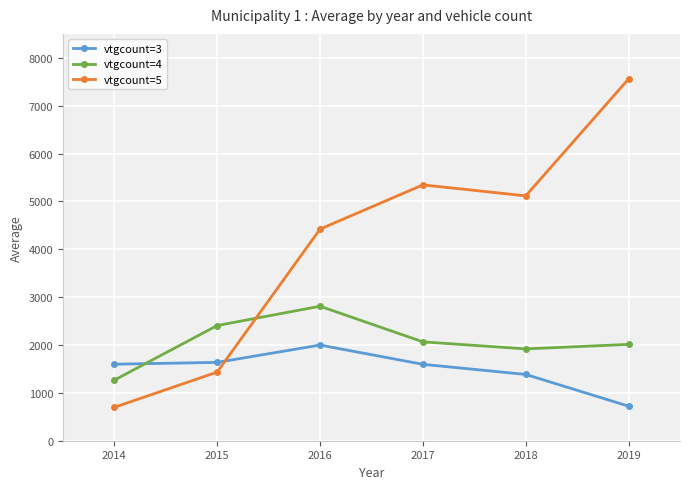

At which category is the sum across all series the highest?

2019